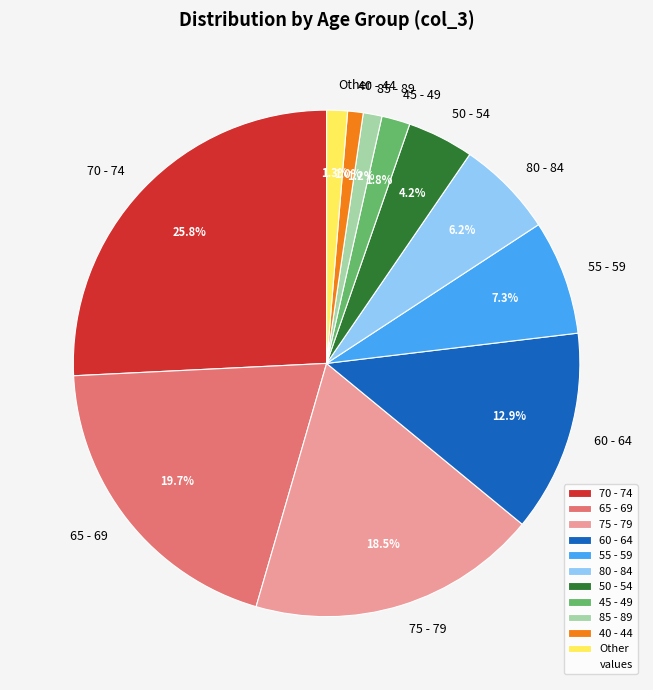

How many segments does this pie chart have?

11